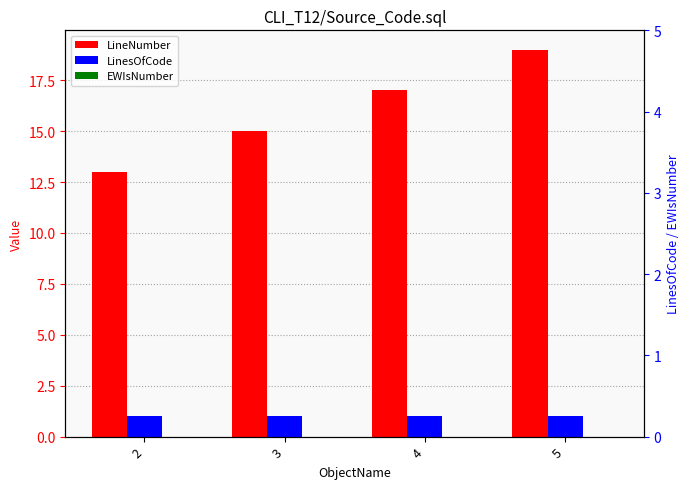

What is the maximum value shown in the chart?

19